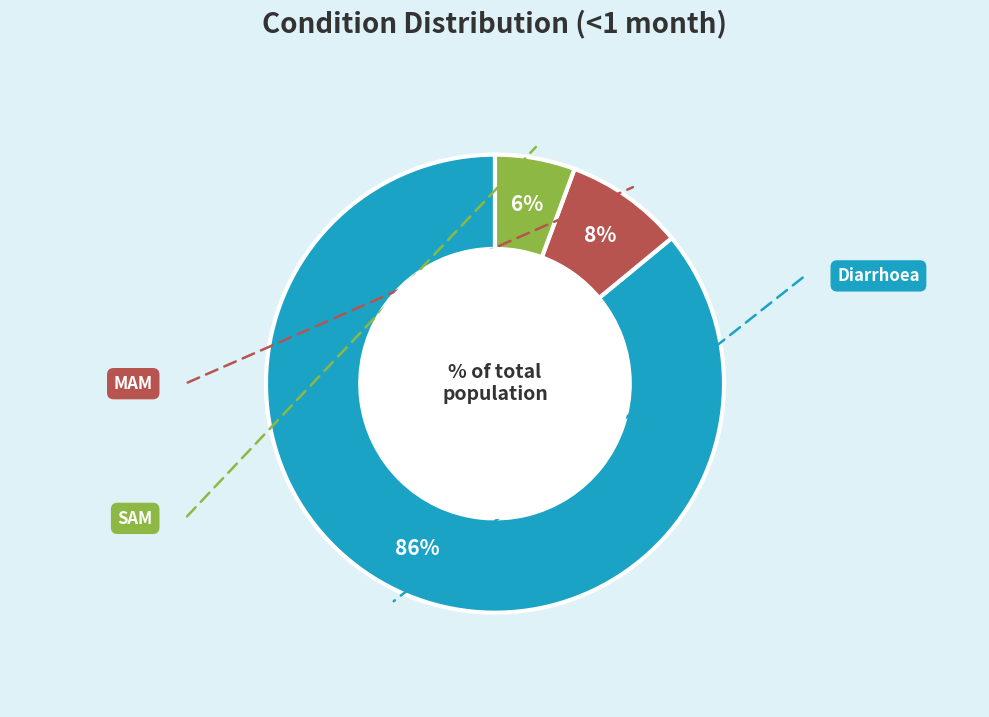

To the nearest percent, what is the difference between the largest and smallest slice percentages?

80%